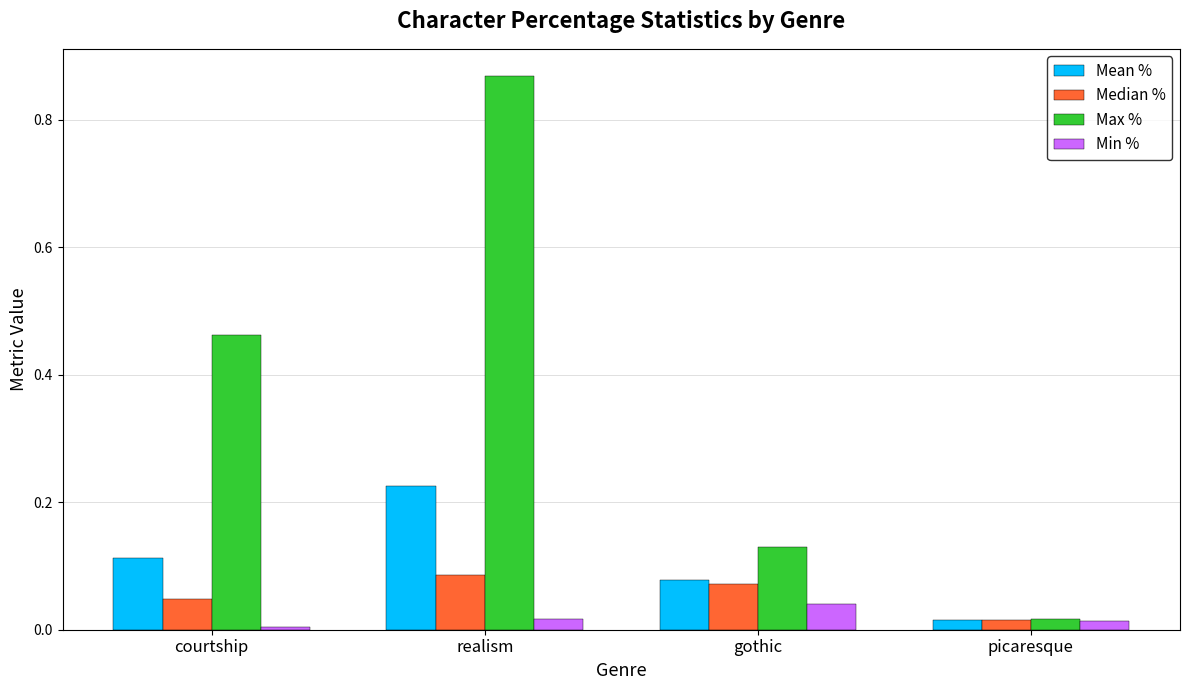

Which series has the widest spread of values?

Max %